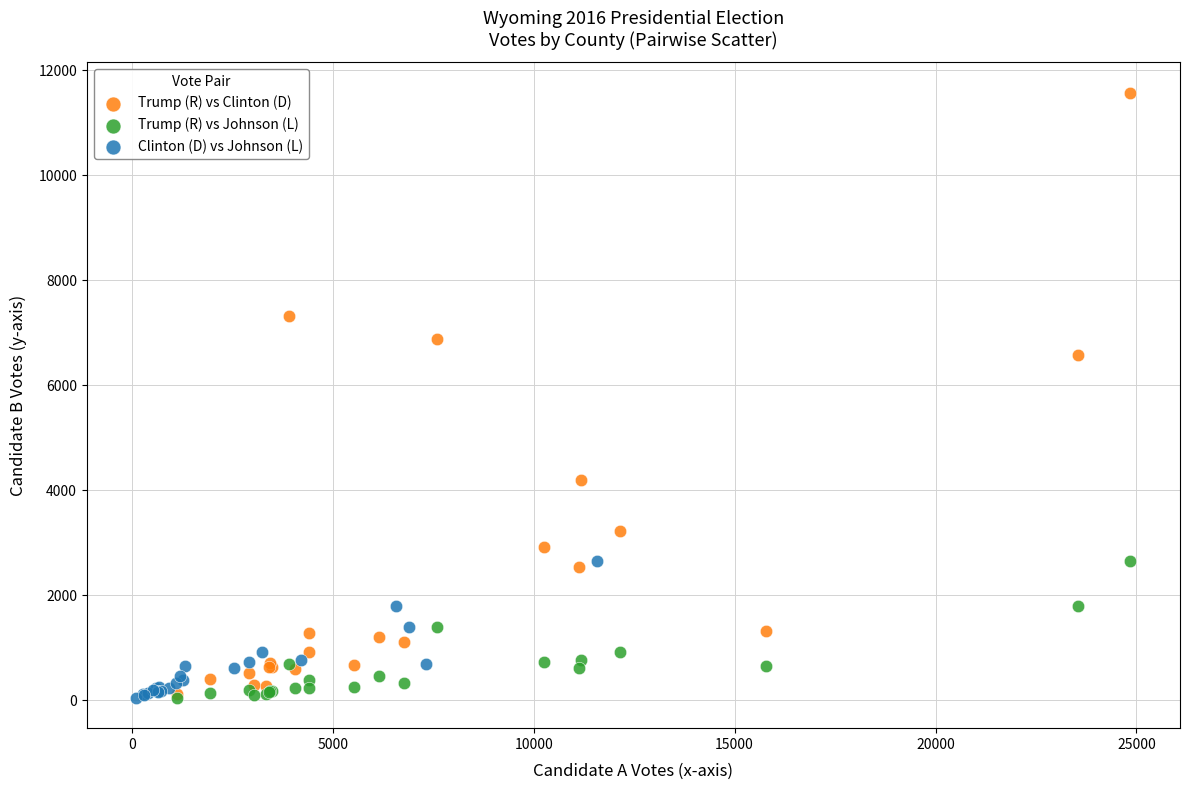

Which series contains the highest Y value?

Trump (R) vs Clinton (D)